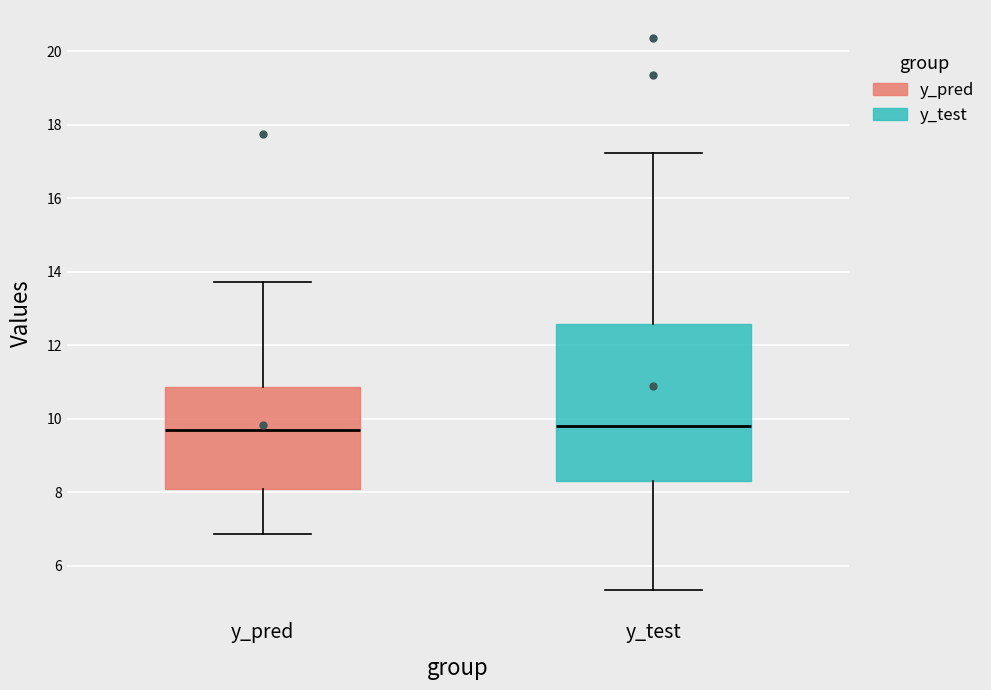

Where is the lower edge of the box for y_pred on the y-axis? The values are not printed on the chart, so give them approximately, as read against the axis.

8.0